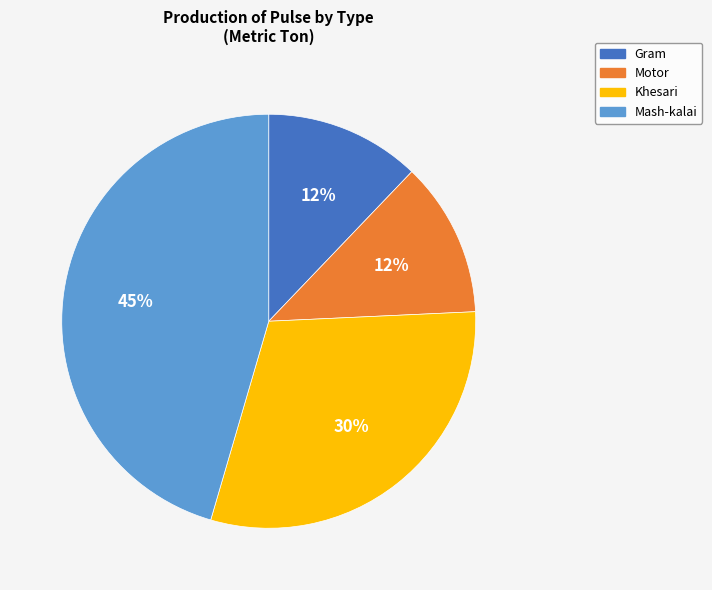

Which slice is the largest?

Mash-kalai